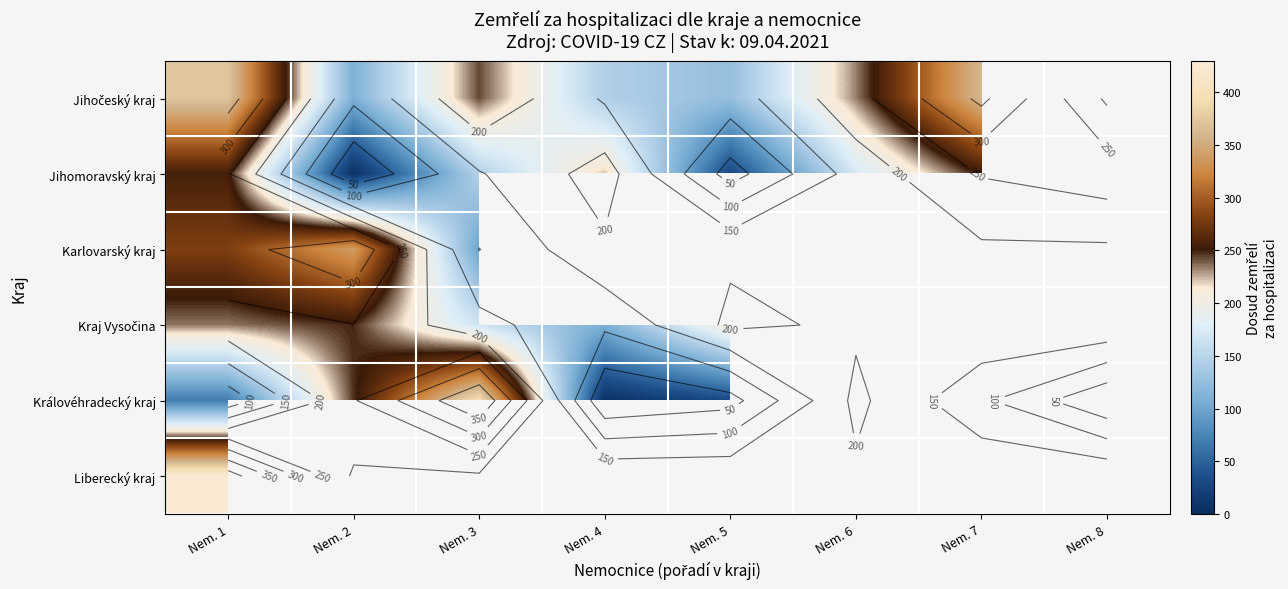

List the series in order of their peak value, highest first.

Liberecký kraj, Královéhradecký kraj, Jihočeský kraj, Karlovarský kraj, Jihomoravský kraj, Kraj Vysočina